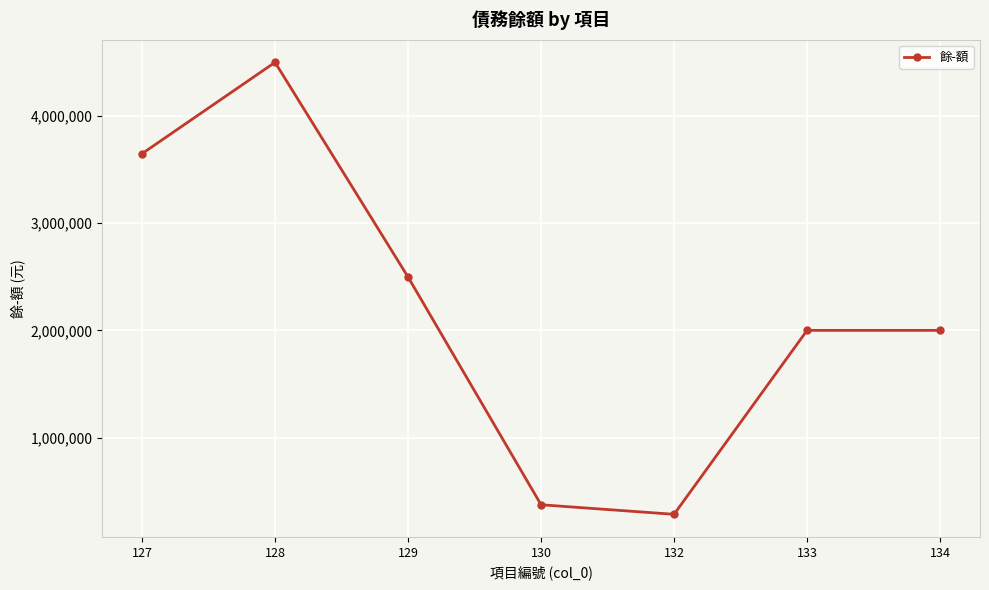

What is the difference between the maximum and minimum values?

4215820